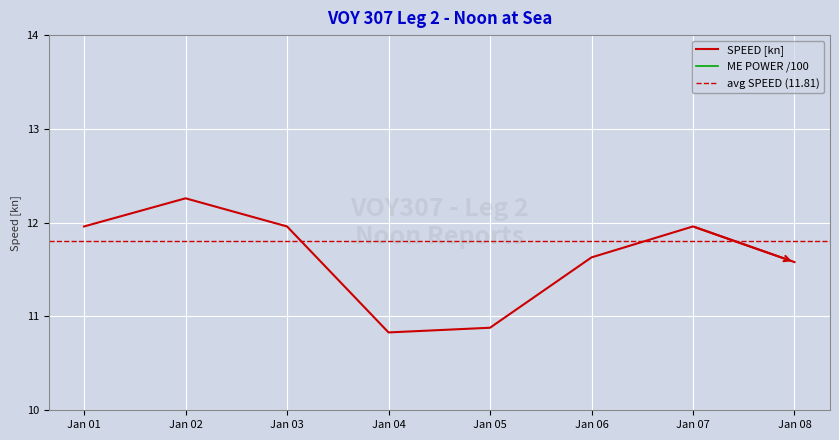

The value of SPEED [kn] at Jan 01 is 12.0. True or false?

True